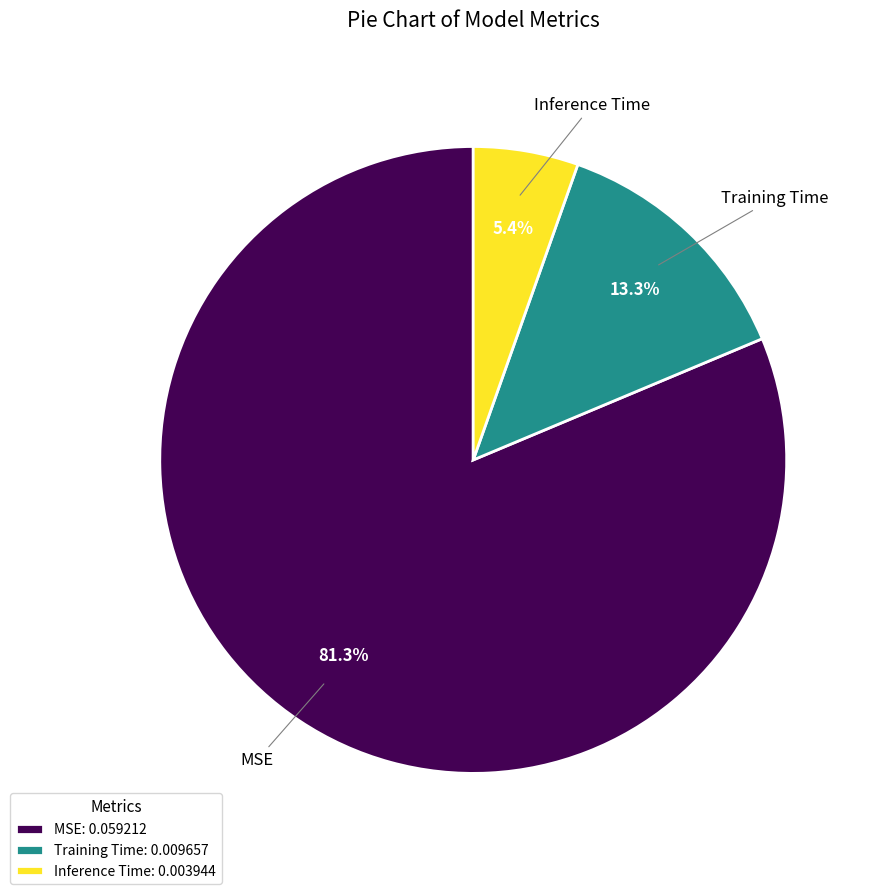

Which slice represents more than half of the pie?

MSE